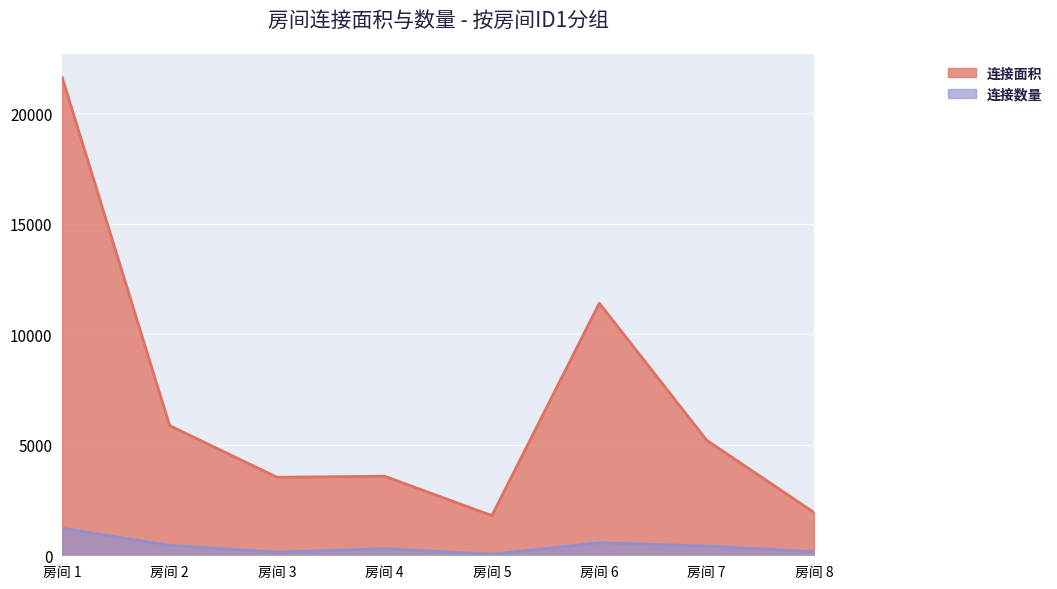

How many categories are shown in the chart?

8